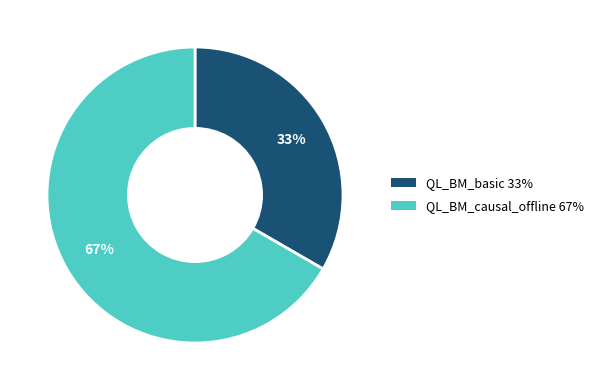

To the nearest percent, what portion does QL_BM_basic represent?

33%